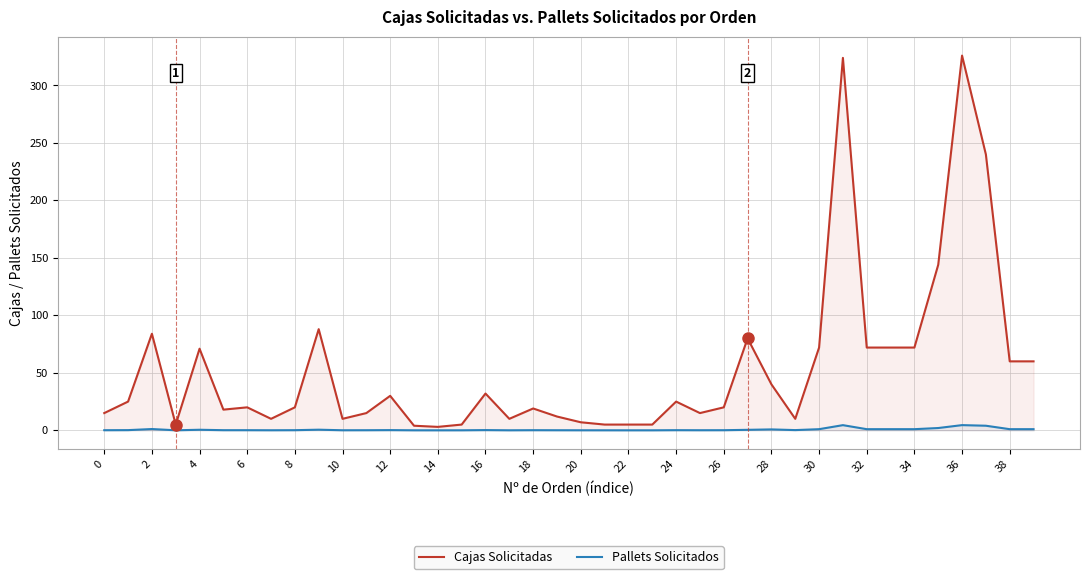

True or false: Pallets Solicitados and Cajas Solicitadas intersect in this chart.

False